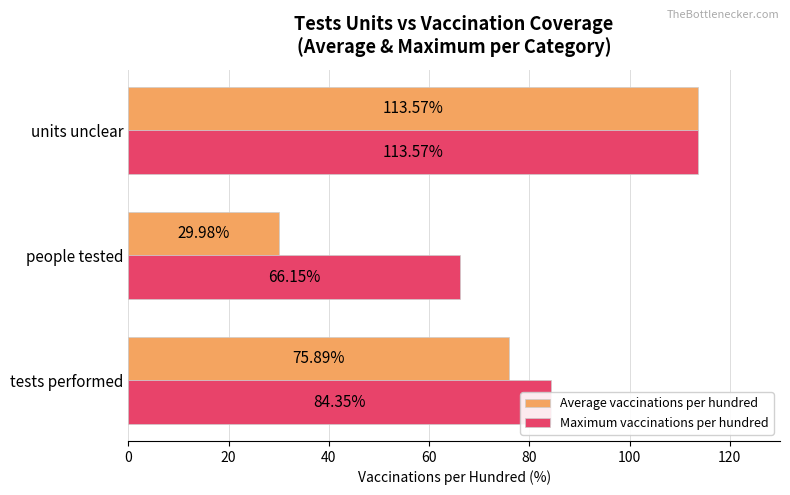

What is the spread (max minus min) of values at tests performed?

8.5